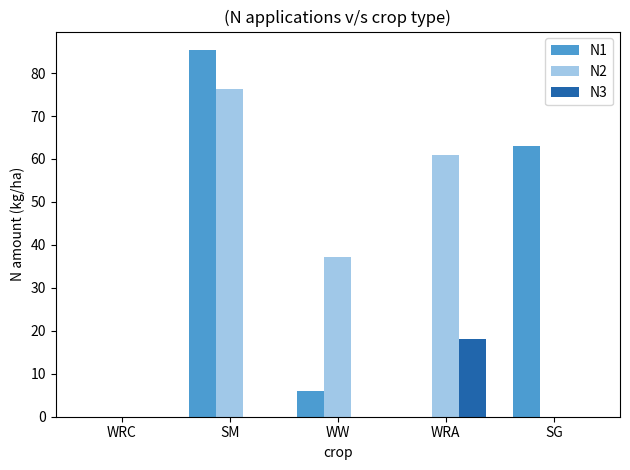

What is the maximum value for N2?

76.2